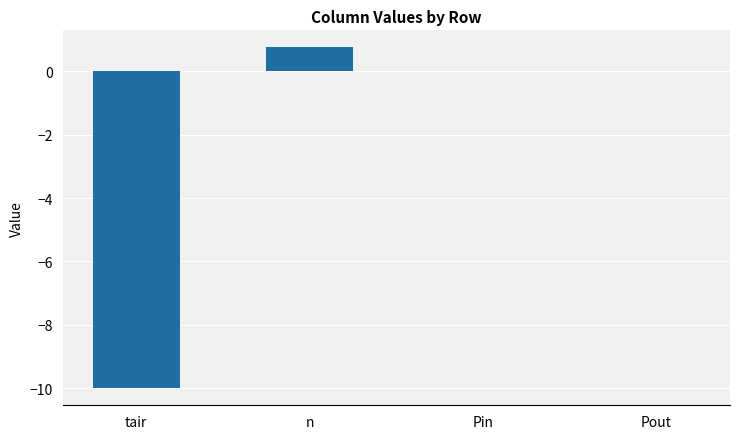

The chart shows a value of 3.6 at Pout. True or false?

False